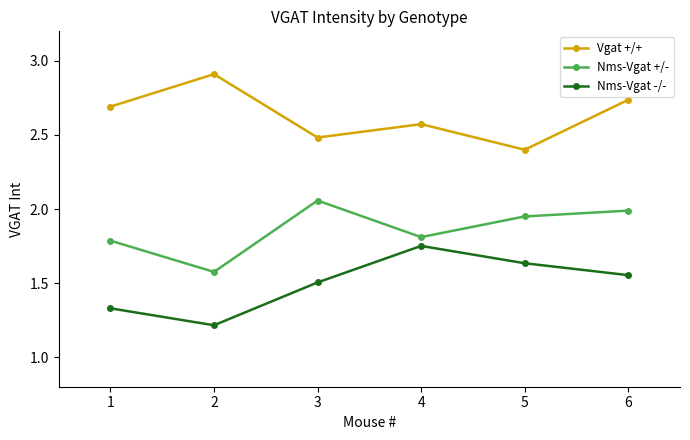

What is the maximum value shown in the chart?

2.9